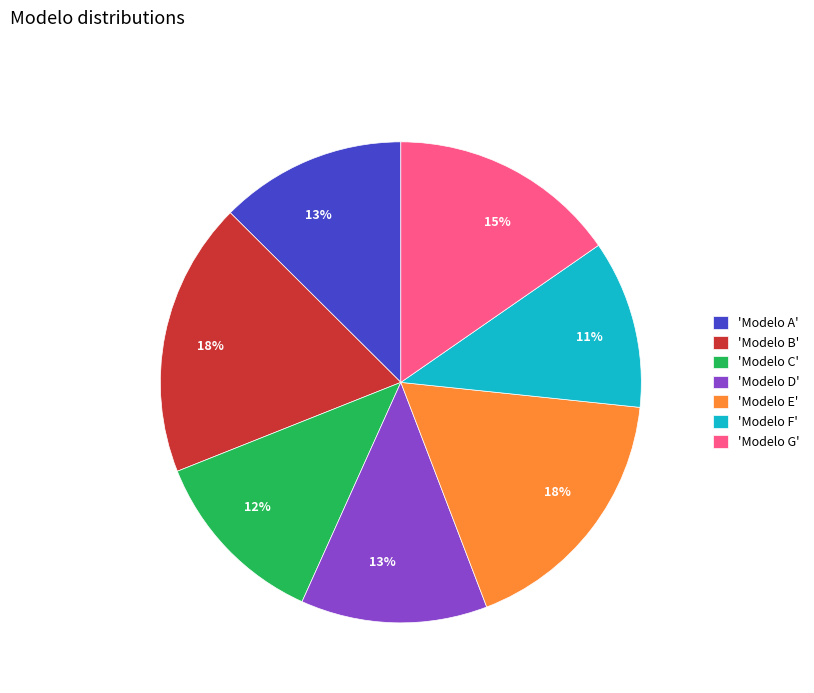

Which has a higher value, 'Modelo G' or 'Modelo A'?

'Modelo G'